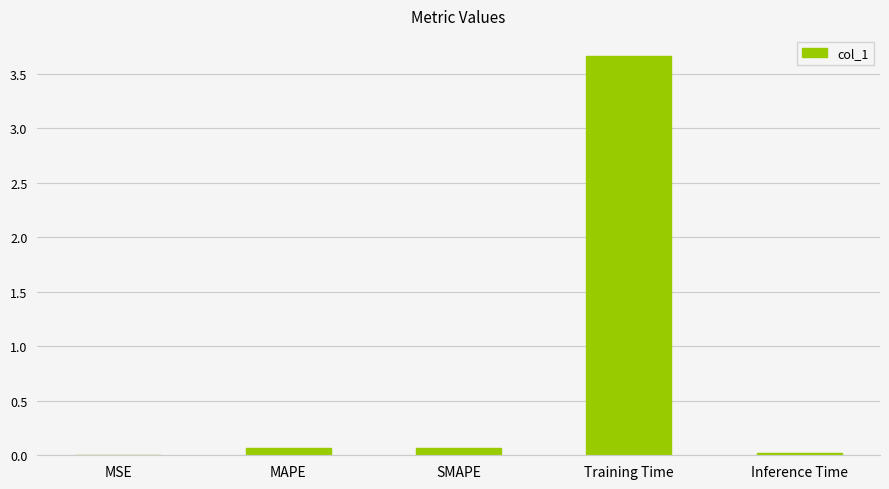

The value at Training Time is 5.0. True or false?

False